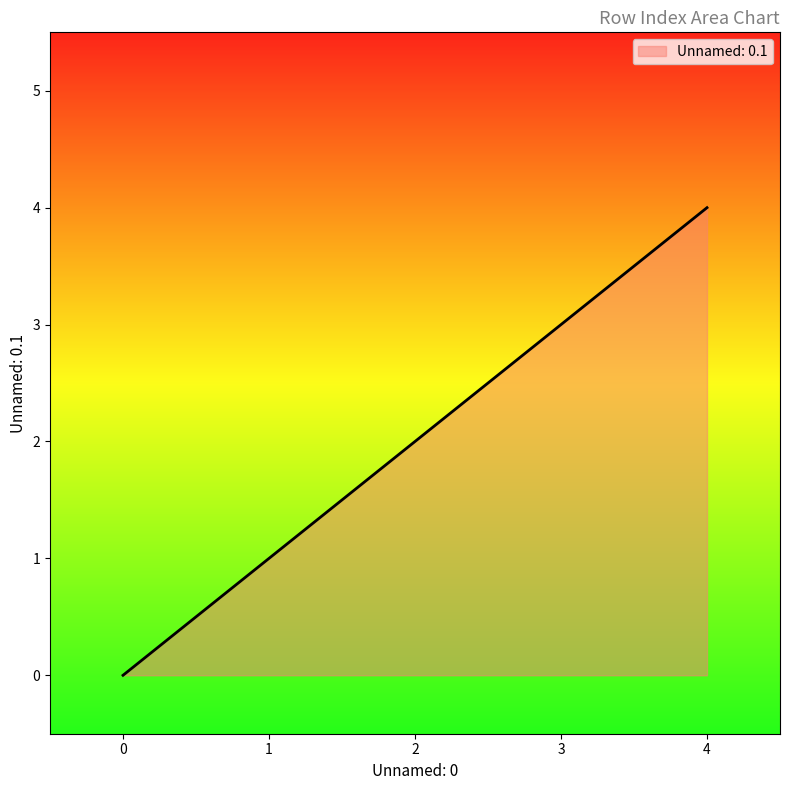

Reading left to right, extract all data points from this chart.

0=0	1=1	2=2	3=3	4=4